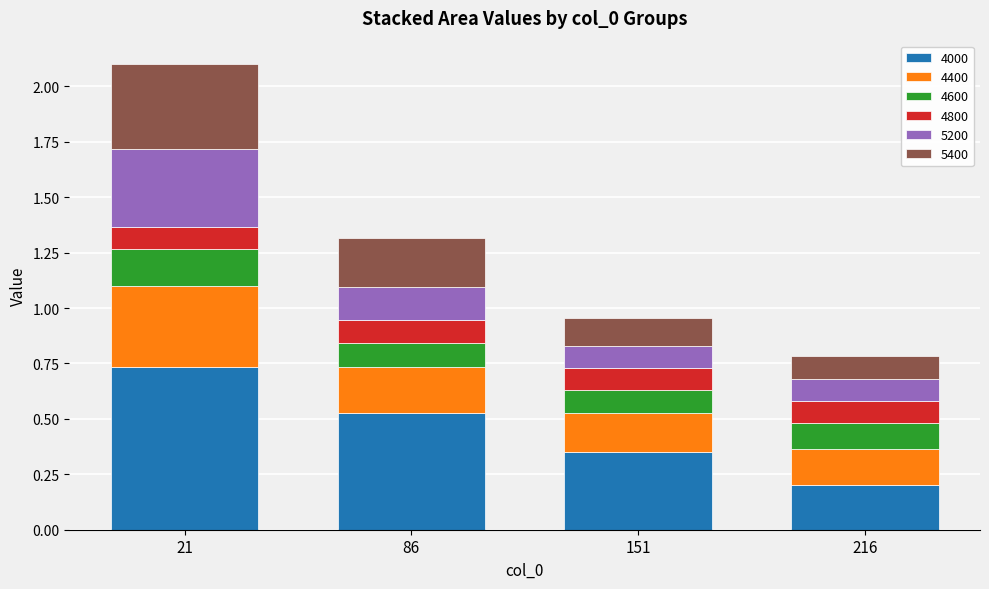

At which category is the sum across all series the highest?

21